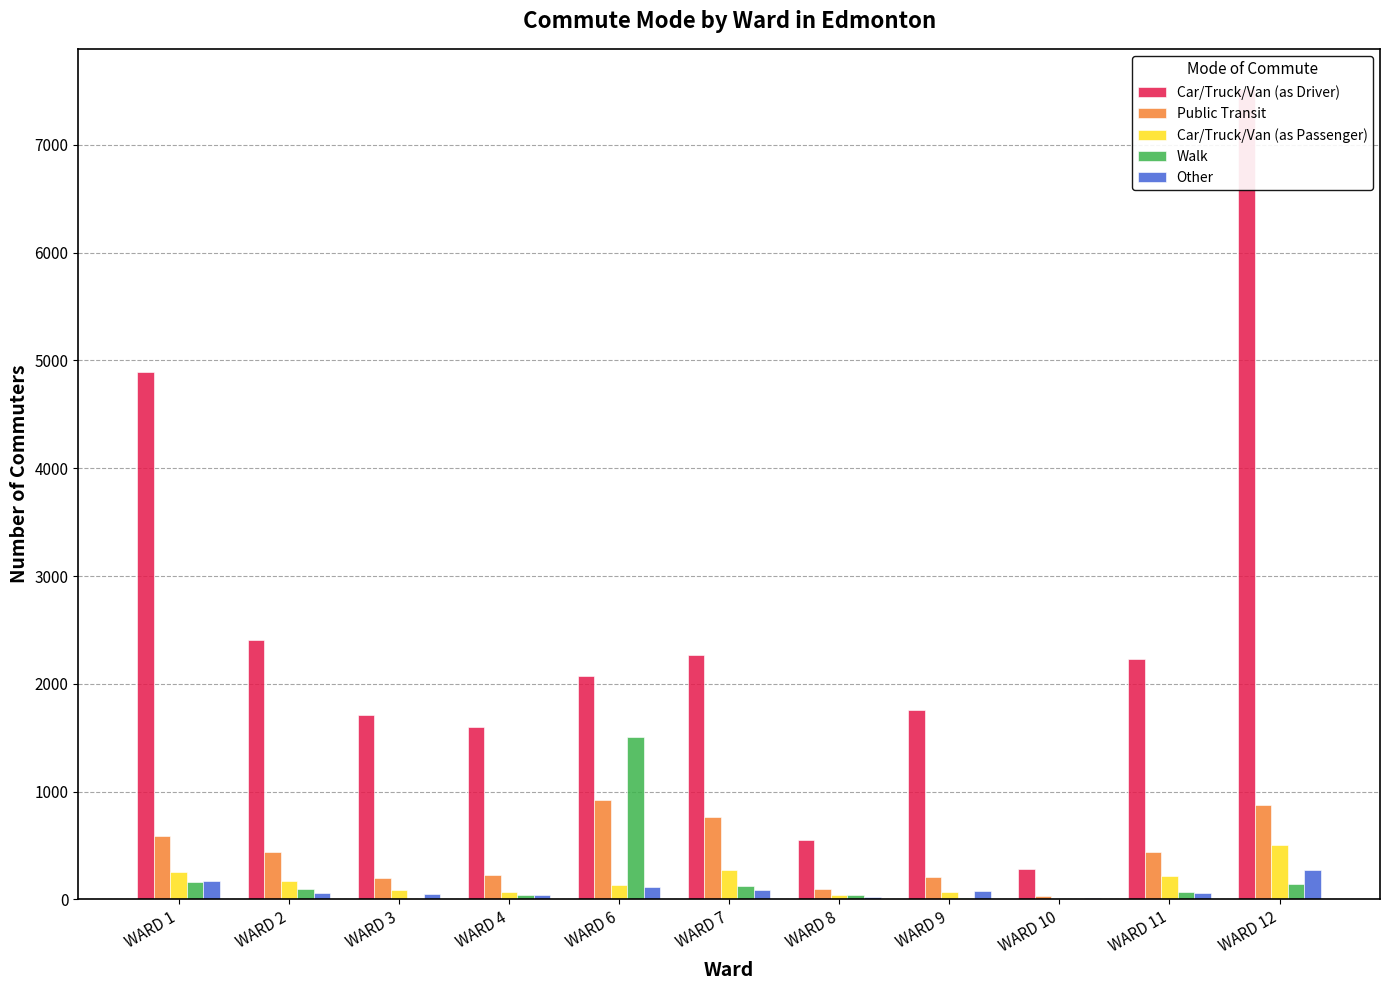

What is the average value of the Walk series?

200